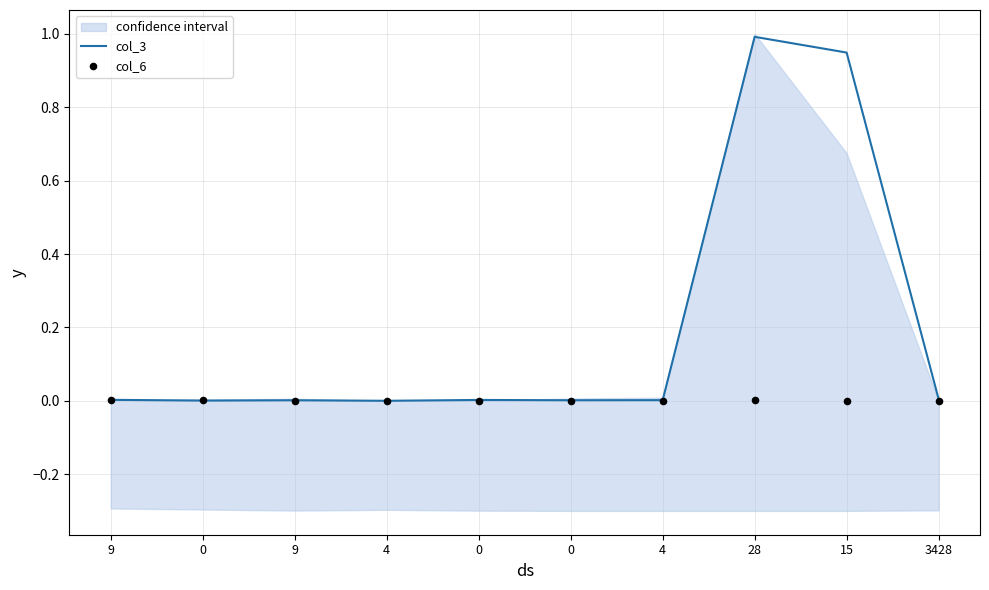

At which category is the sum across all series the highest?

28